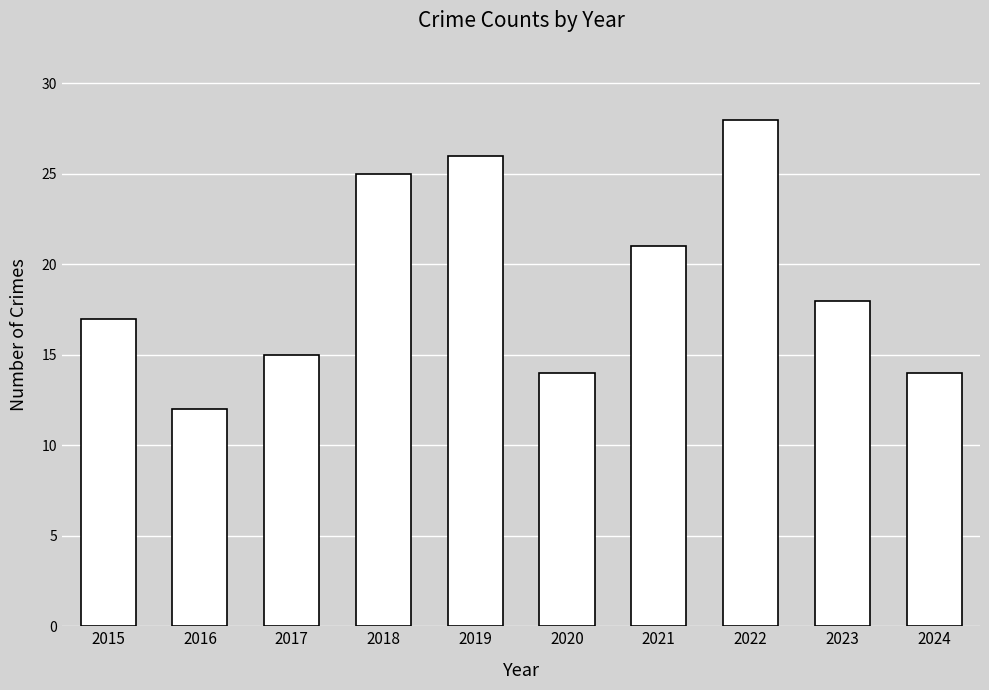

What is the value of the 8th bar from the left?

28